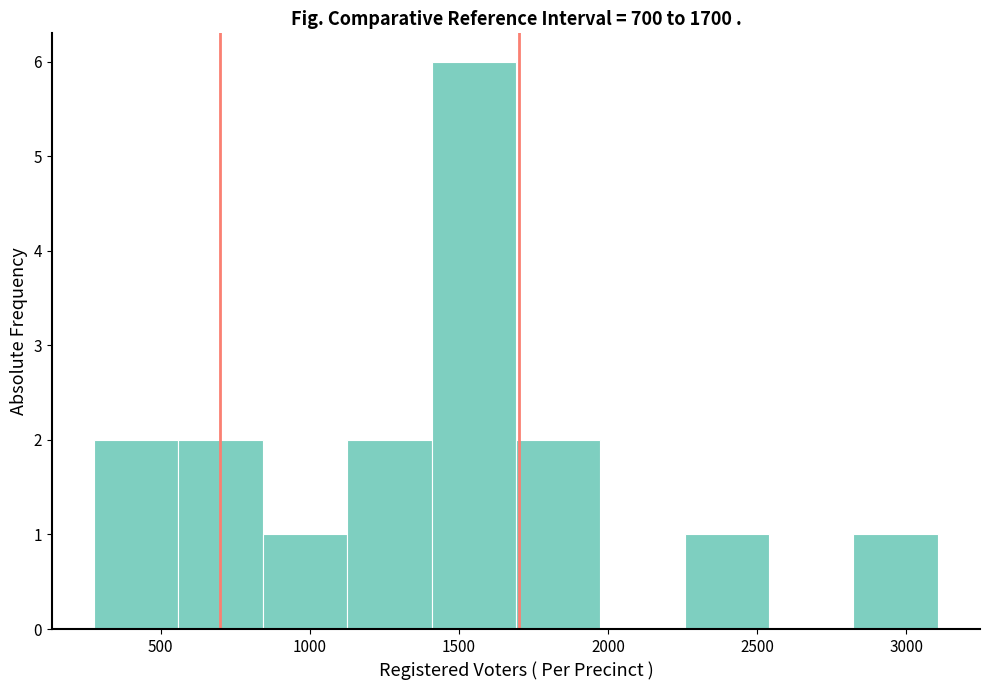

How tall is the bar that spans 550 to 850 on the x-axis? Neither the bar edges nor the heights are printed on the chart, so give them approximately, as read against the axes.

2